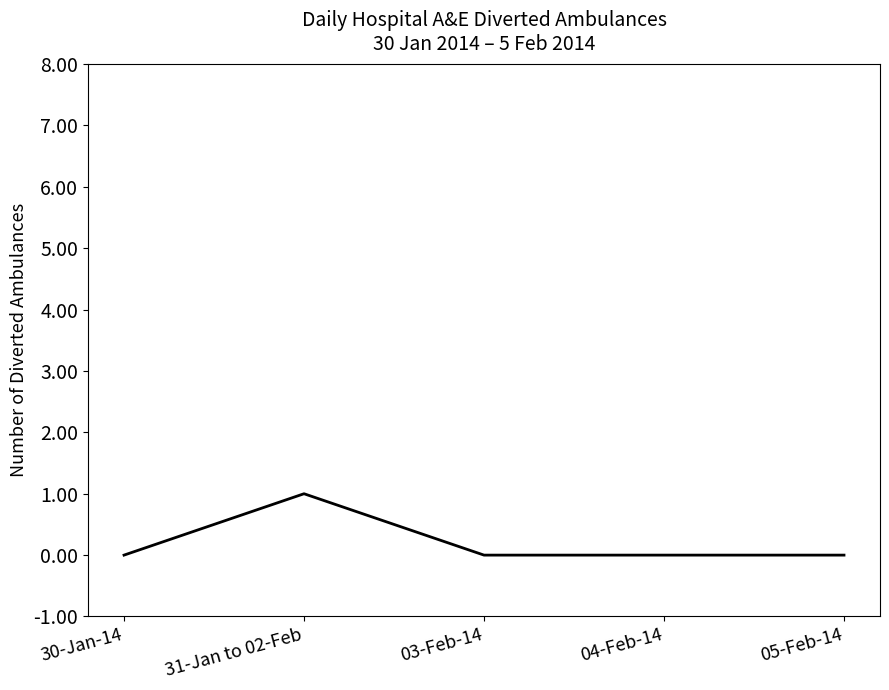

True or false: the data has more than 0 interior local peaks.

True